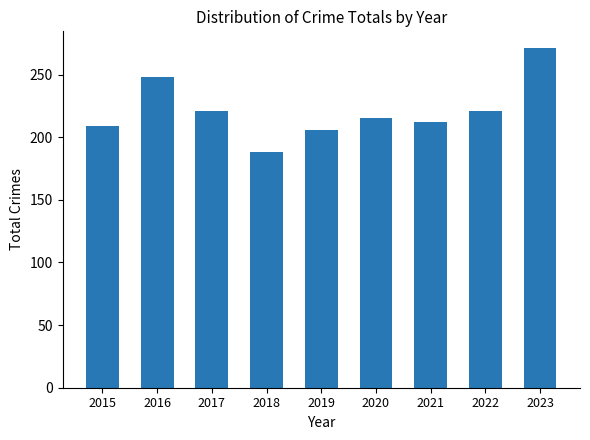

What is the value of the 9th bar from the left?

271